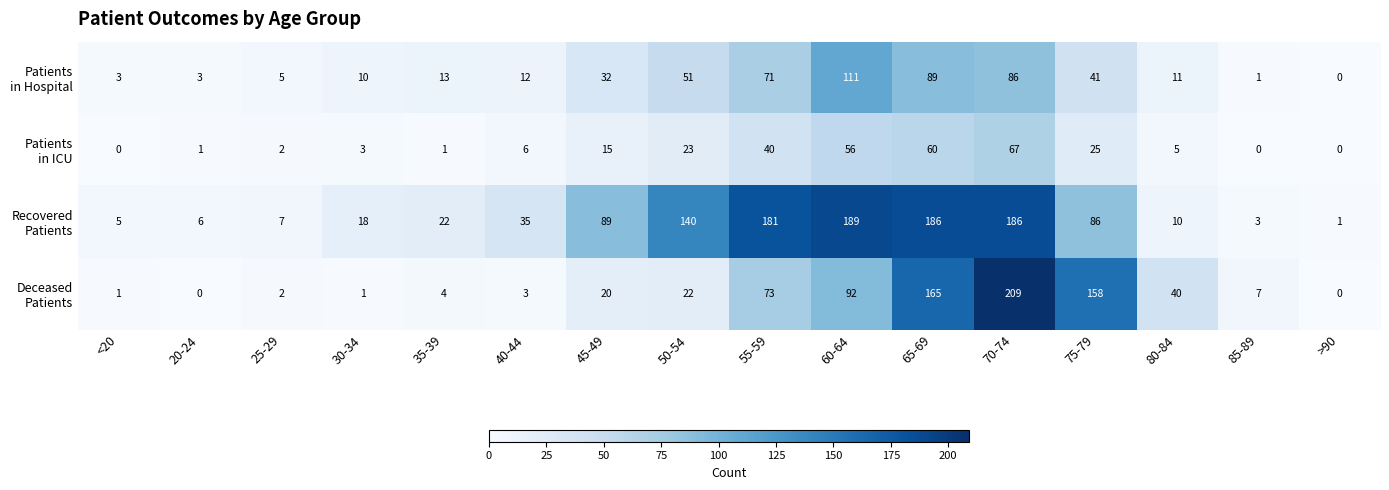

What is the spread (max minus min) of values at 25-29?

5